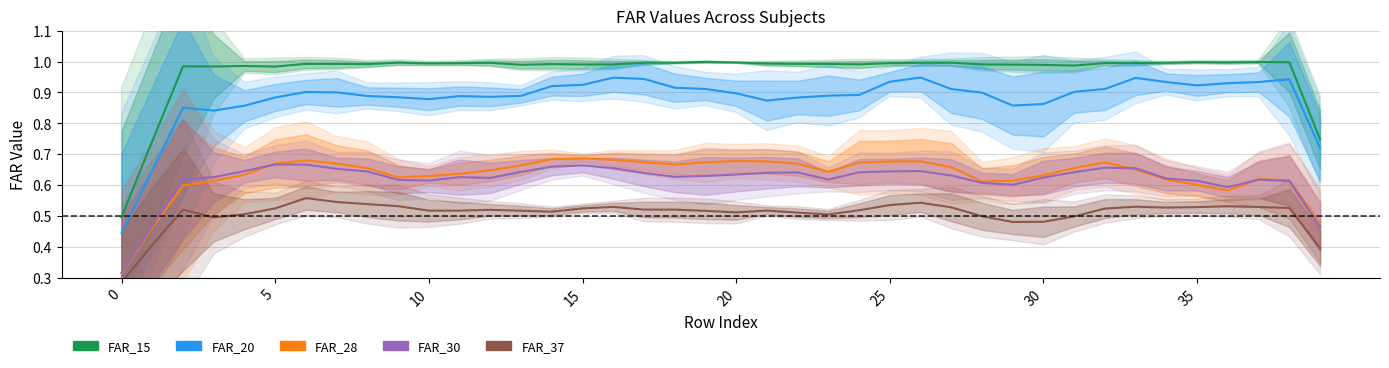

True or false: FAR_20 and FAR_30 intersect in this chart.

False